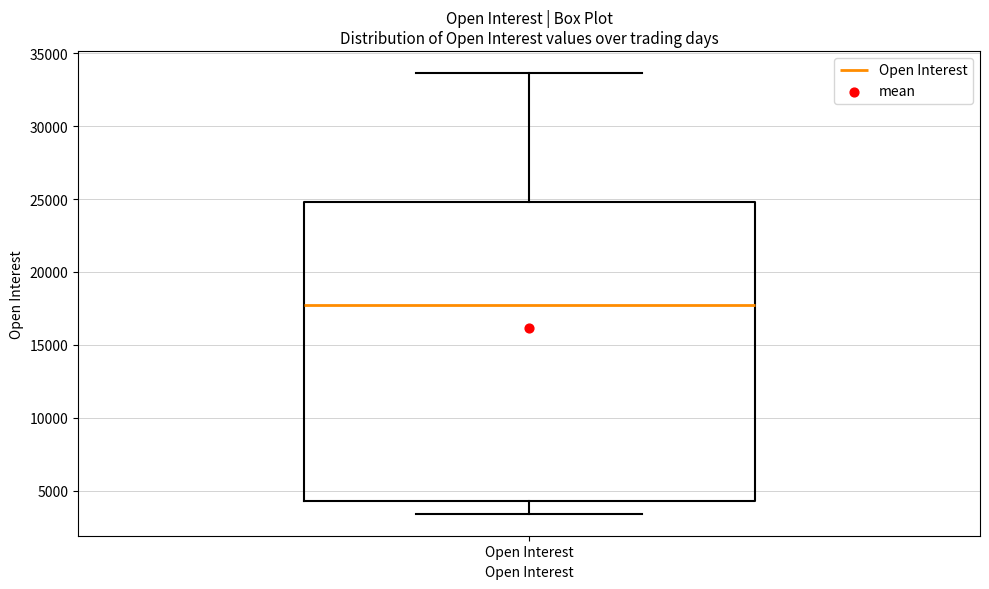

Where does the median line of the box for Open Interest sit on the y-axis? The values are not printed on the chart, so give them approximately, as read against the axis.

17500